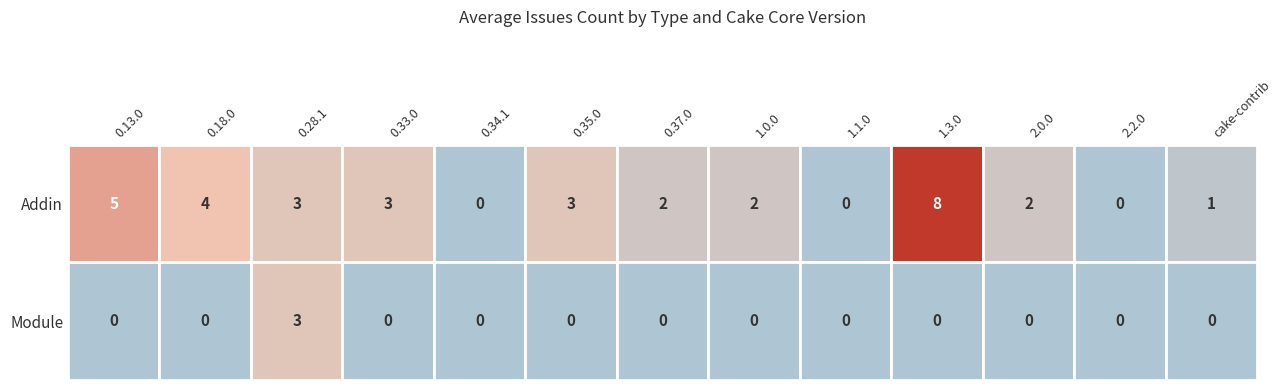

Is it true that Module equals 0 at 0.34.1?

True